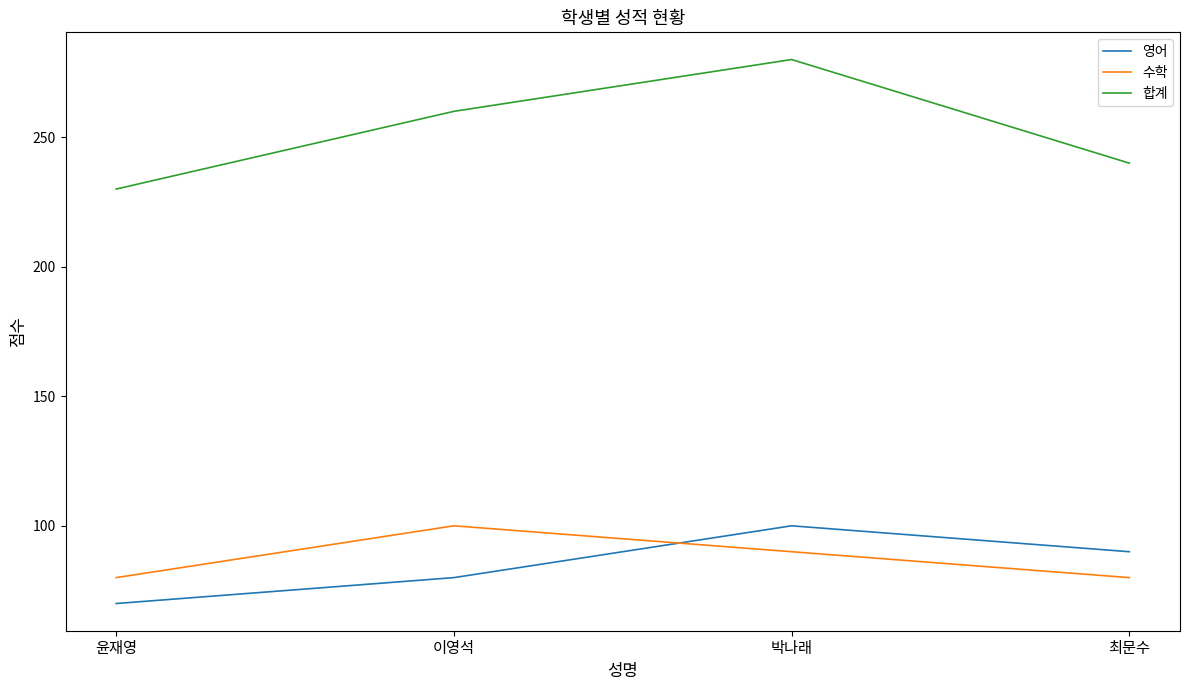

At how many categories does at least one series exceed 186?

4